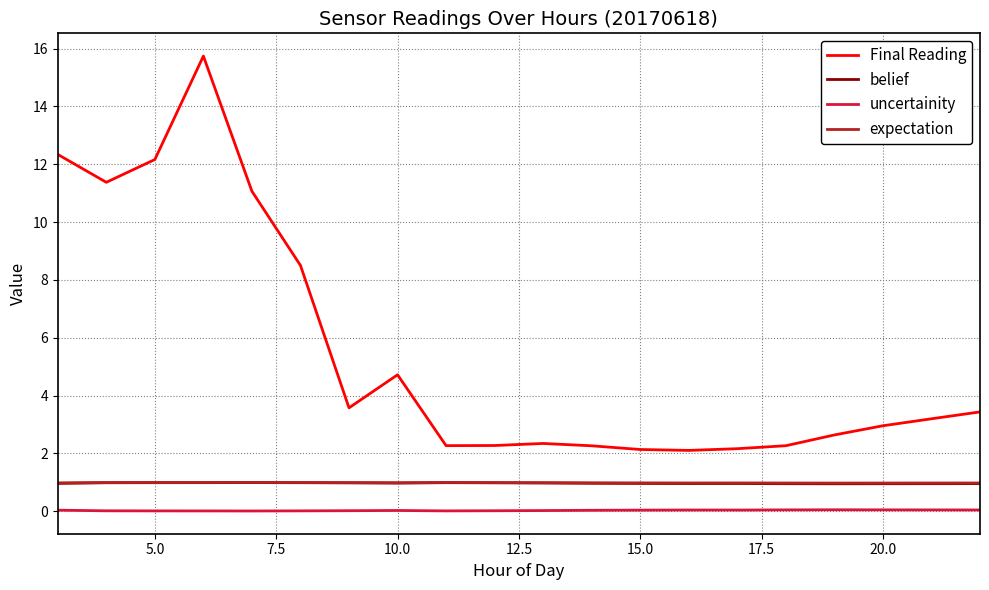

What are all the series names shown in the legend?

Final Reading, belief, uncertainity, expectation